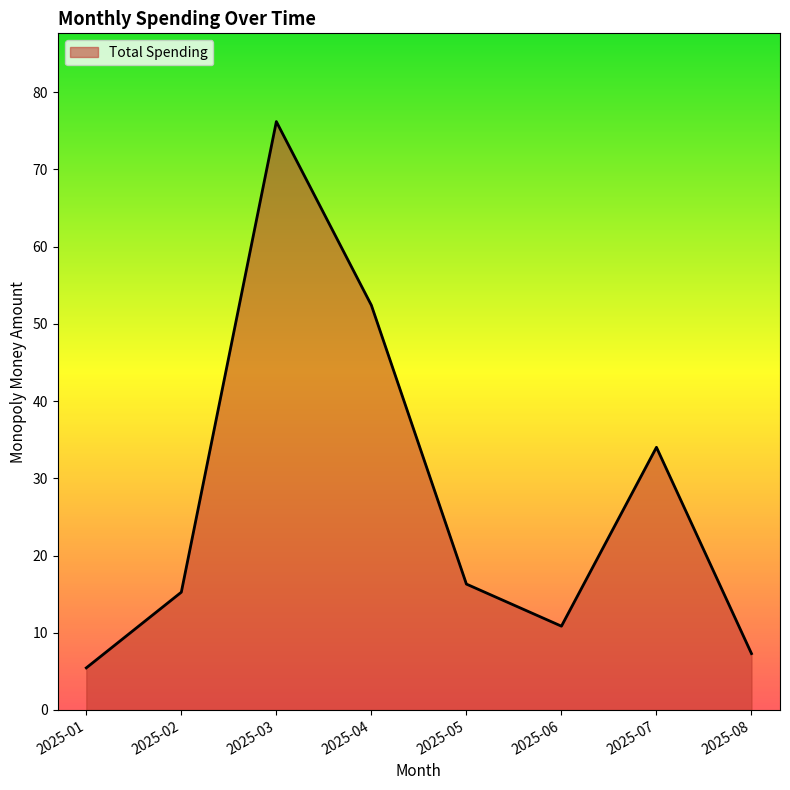

True or false: the data shows 52.4 at 2025-04.

True